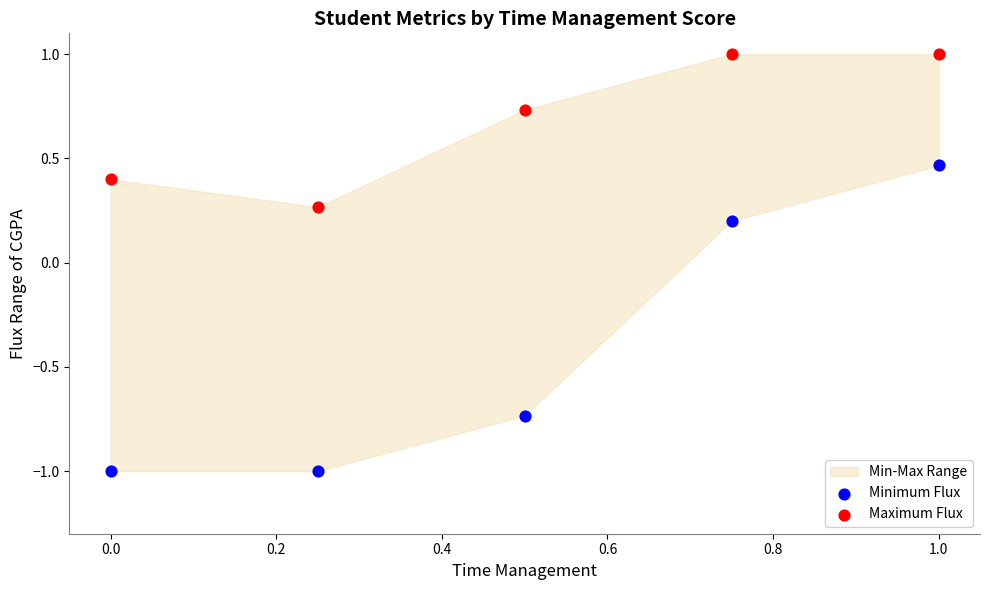

Which series reaches the maximum Y coordinate?

Maximum Flux